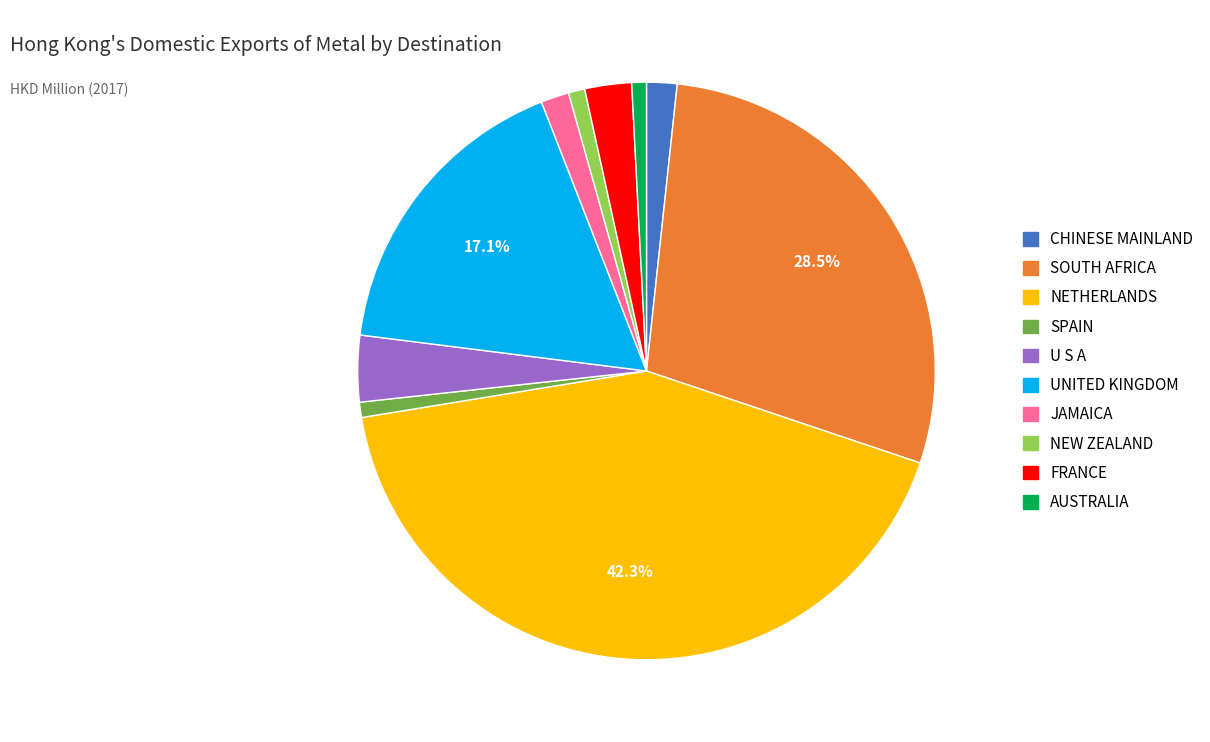

Combined, do SPAIN and SOUTH AFRICA account for over 50%?

No